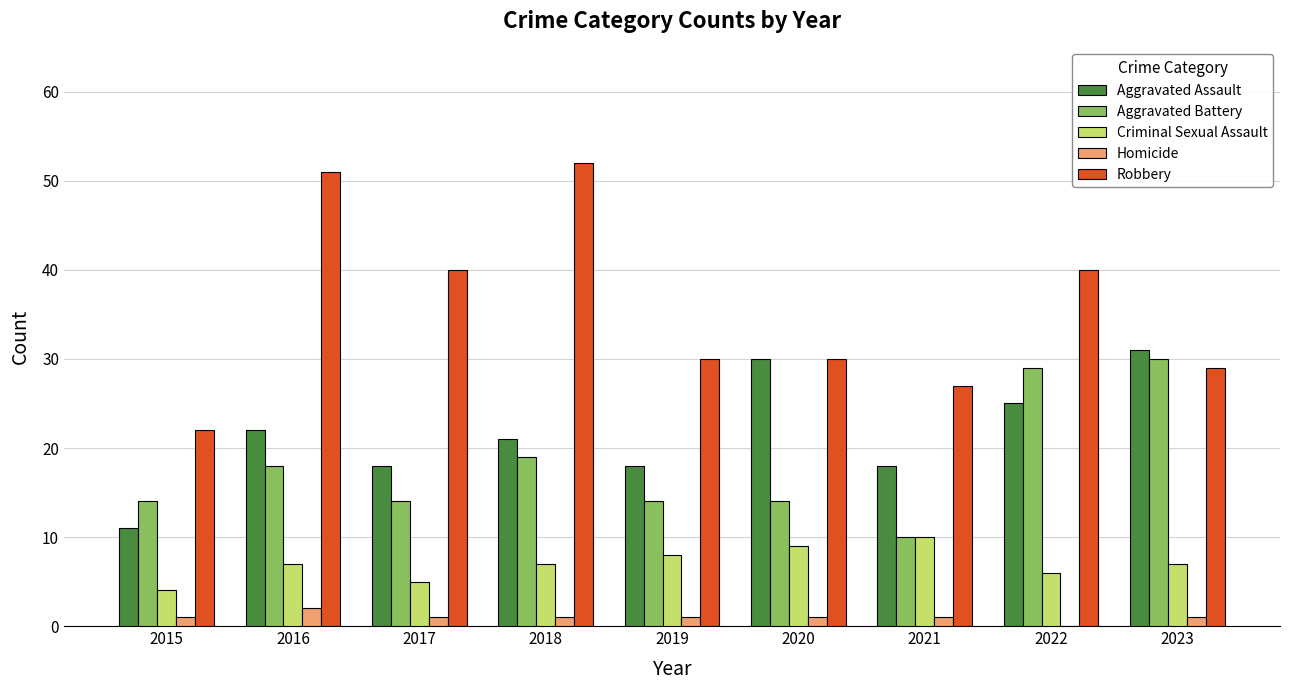

Which series has the largest total across all categories?

Robbery